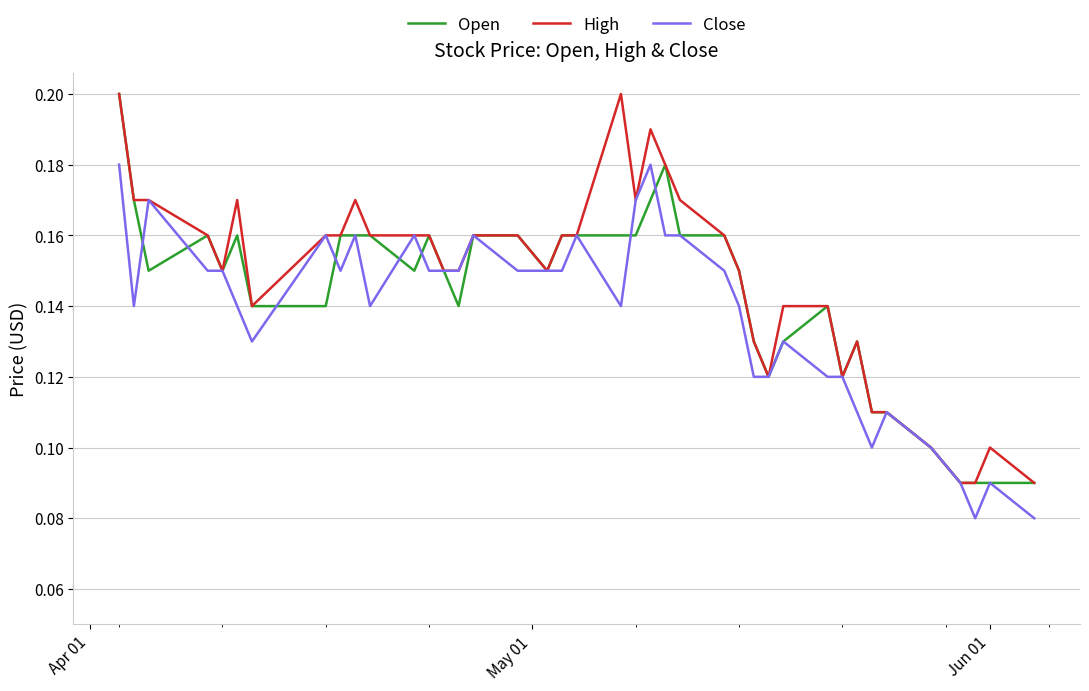

True or false: High and Close cross at least once.

False